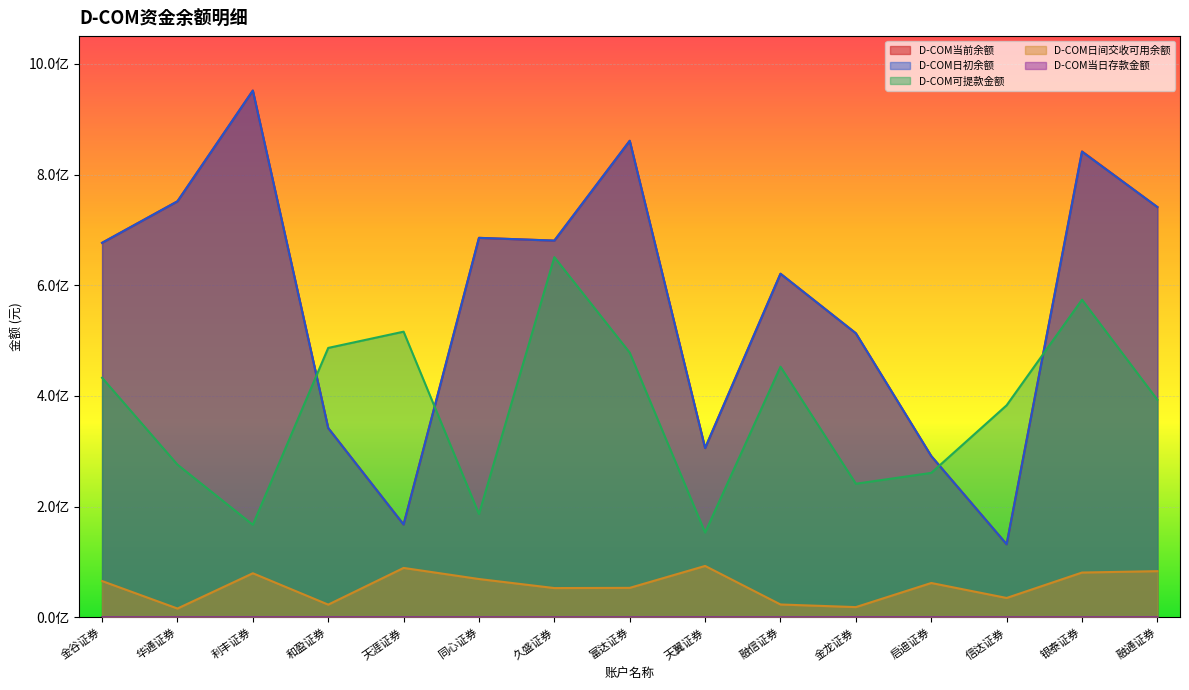

True or false: D-COM日初余额 and D-COM当日存款金额 intersect in this chart.

False